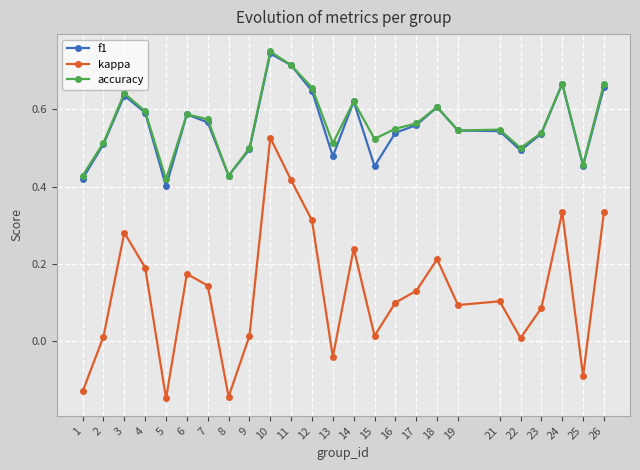

Is it true that kappa equals -0.2 at 1?

False